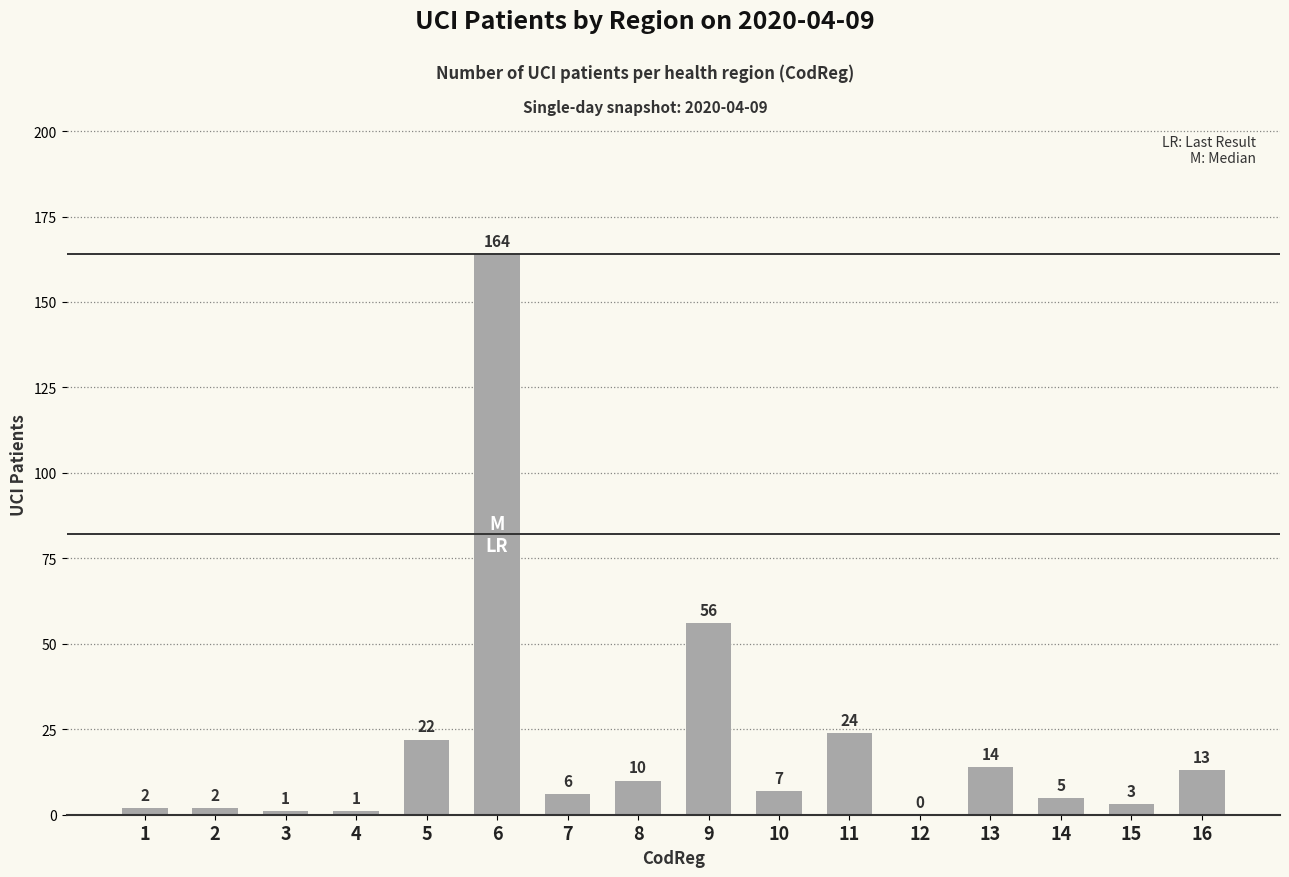

True or false: the data shows 2 at 2.

True